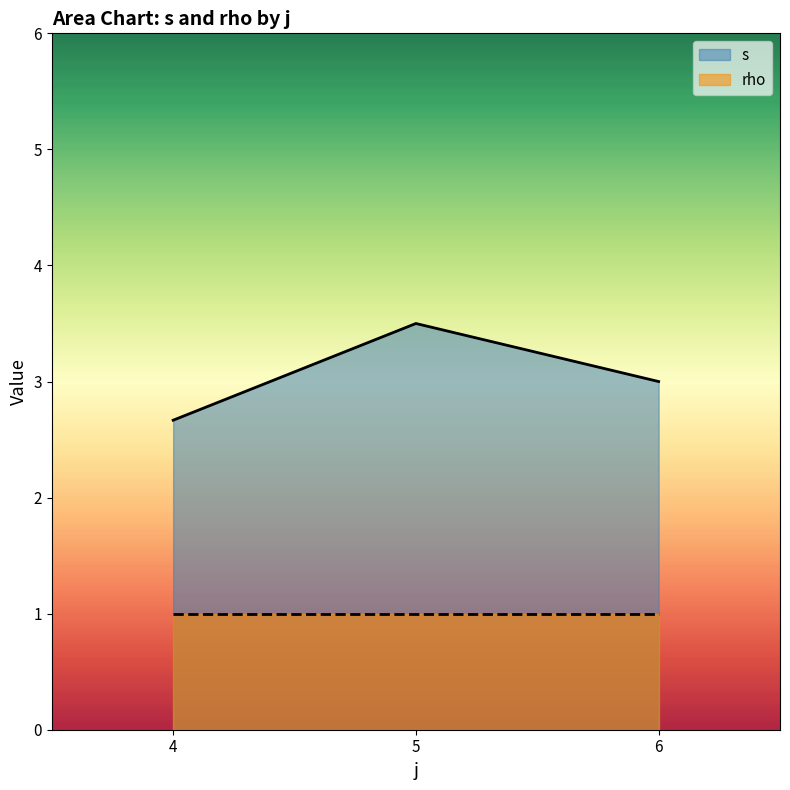

What are all the series names shown in the legend?

s, rho